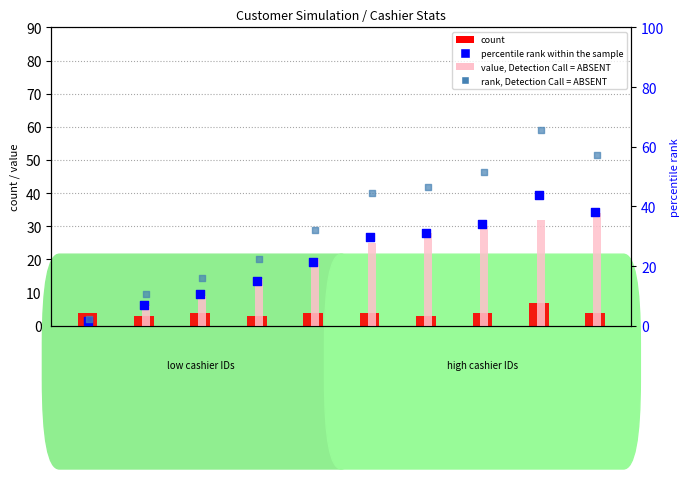

What is the total value across all series at Cashier
7?

119.6